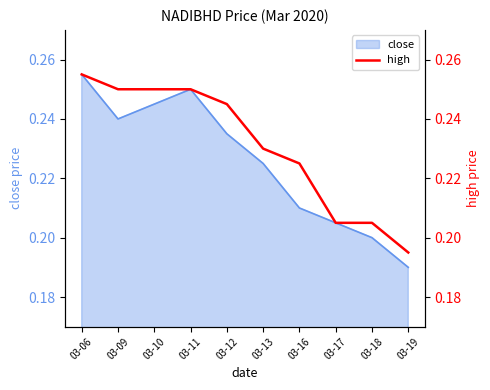

How many lines are shown in the chart?

1